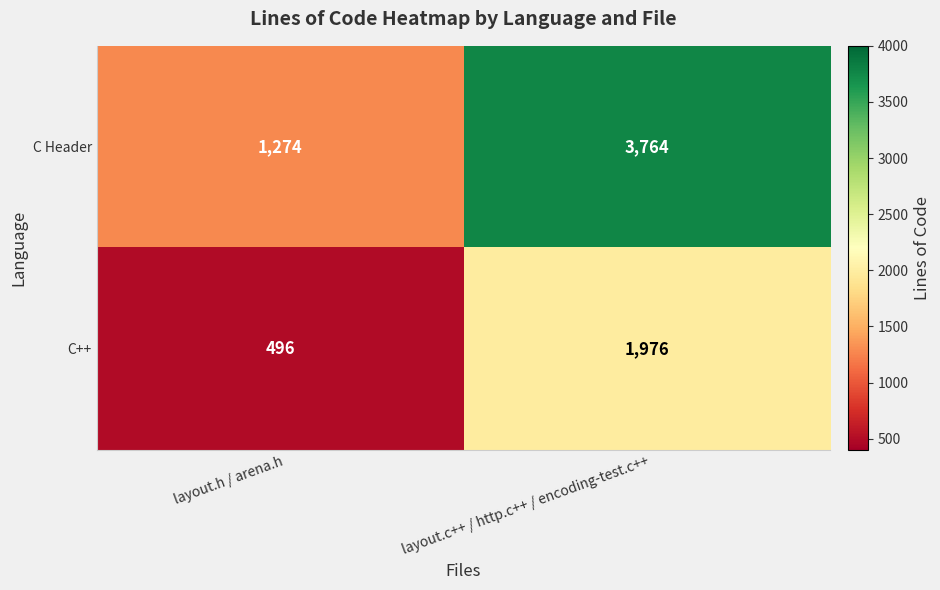

True or false: C Header has a value of 1274 at layout.h / arena.h.

True